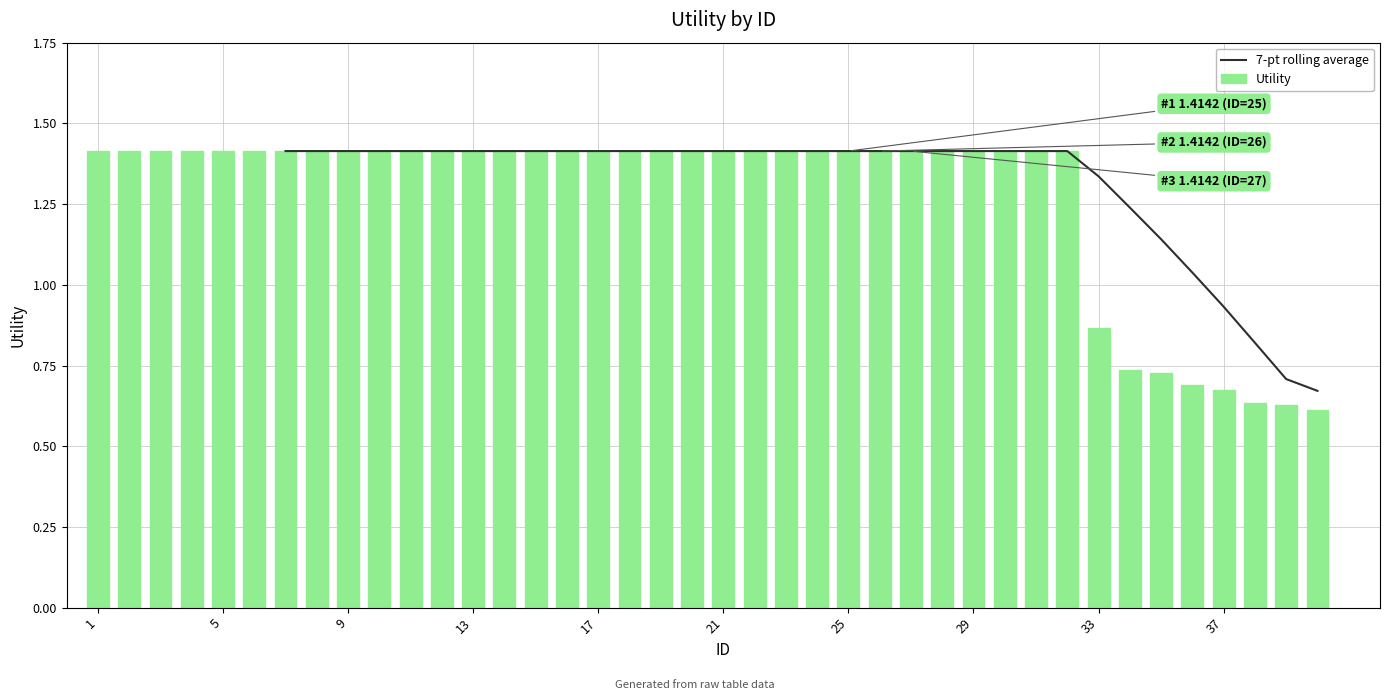

What are all the series names shown in the legend?

7-pt rolling average, Utility